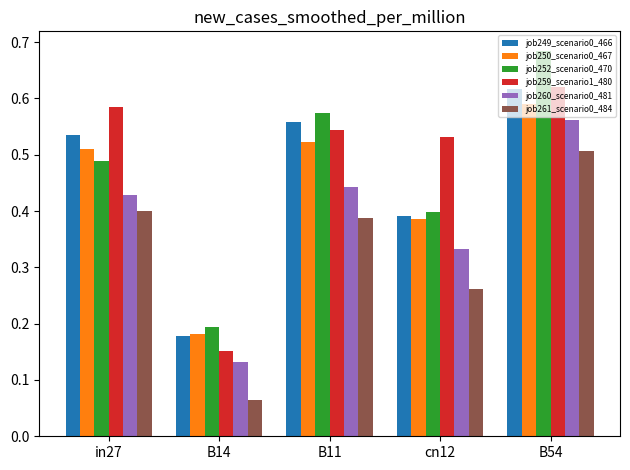

Where is job252_scenario0_470 nearest to the value 0?

B14